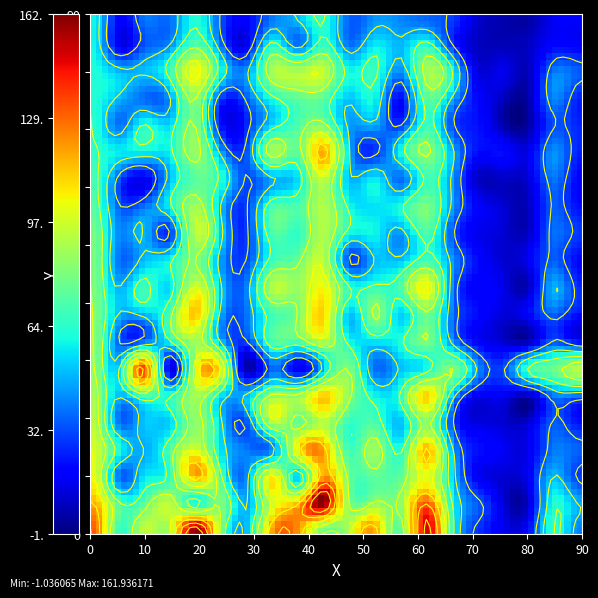

Reading left to right, extract all data points from this chart.

row_0: 131	67	94	91	160	82	50	120	121	80	93	118	74	150	68	28	15	21	66	40
row_1: 117	73	74	93	61	81	47	98	116	160	81	86	84	133	64	35	12	11	63	47
row_2: 102	38	56	66	116	72	41	105	53	121	77	75	74	101	54	18	11	18	50	29
row_3: 98	63	47	71	98	56	39	42	105	120	68	88	63	116	50	22	16	15	39	35
row_4: 93	39	51	53	85	53	33	90	76	92	66	71	50	83	33	13	11	12	34	22
row_5: 89	49	70	63	89	56	50	85	85	112	83	60	66	111	52	17	16	9	39	36
row_6: 85	55	135	16	98	100	6	37	16	51	80	38	50	60	81	45	31	68	77	93
row_7: 83	35	38	59	88	50	29	71	71	91	61	56	62	80	45	19	11	9	34	21
row_8: 82	49	50	72	112	47	38	69	80	110	51	83	53	78	39	21	12	19	35	21
row_9: 81	48	69	55	98	52	40	92	86	104	65	67	71	104	41	18	14	9	48	26
row_10: 80	38	50	60	81	45	31	68	77	93	31	49	51	70	44	21	11	16	35	20
row_11: 79	42	49	28	93	55	28	71	66	91	60	59	44	70	34	15	11	10	37	28
row_12: 73	35	38	59	88	50	29	71	71	91	61	56	62	80	45	19	11	9	34	21
row_13: 70	33	16	49	74	63	31	47	56	94	50	58	37	67	45	10	9	12	38	19
row_14: 66	57	58	59	86	46	33	88	75	118	49	28	59	83	50	21	21	15	43	24
row_15: 65	38	63	55	81	23	25	56	72	82	45	46	29	68	33	22	6	5	32	25
row_16: 63	49	37	44	84	29	34	63	74	74	51	59	21	73	48	20	8	6	41	24
row_17: 62	50	50	67	103	61	43	89	90	95	60	67	42	87	63	14	15	8	39	34
row_18: 59	16	33	42	73	38	16	63	38	67	38	57	49	64	28	9	7	9	19	17
row_19: 59	19	38	37	63	32	19	39	50	66	35	43	41	36	29	11	6	5	16	17